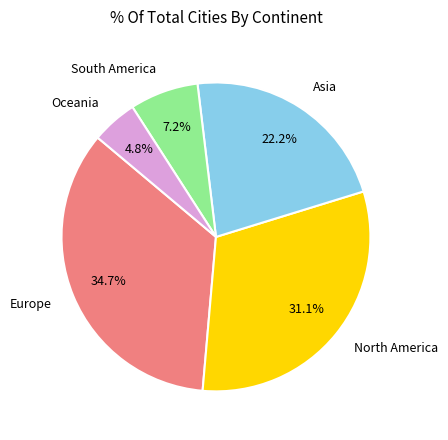

Which category has the biggest portion of the pie?

Europe